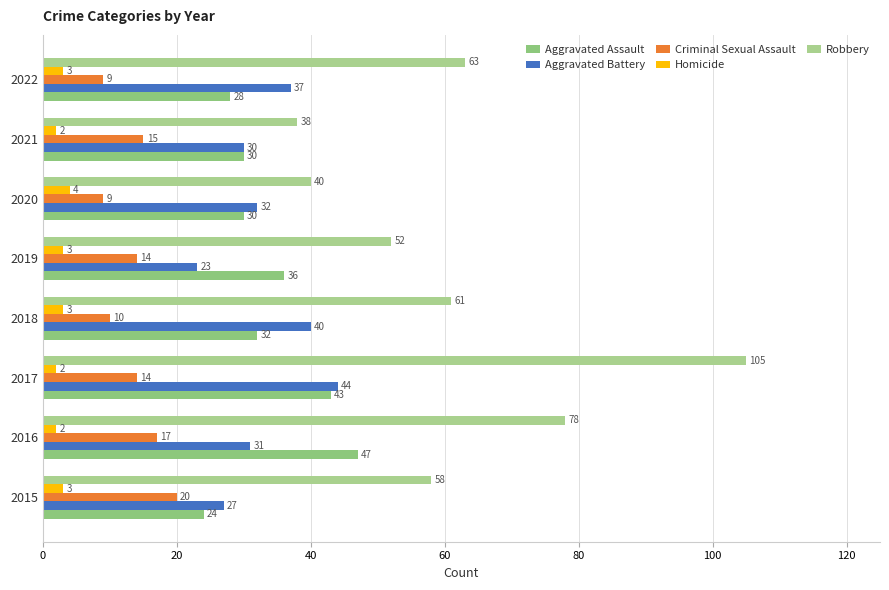

At which category is the sum across all series the highest?

2017